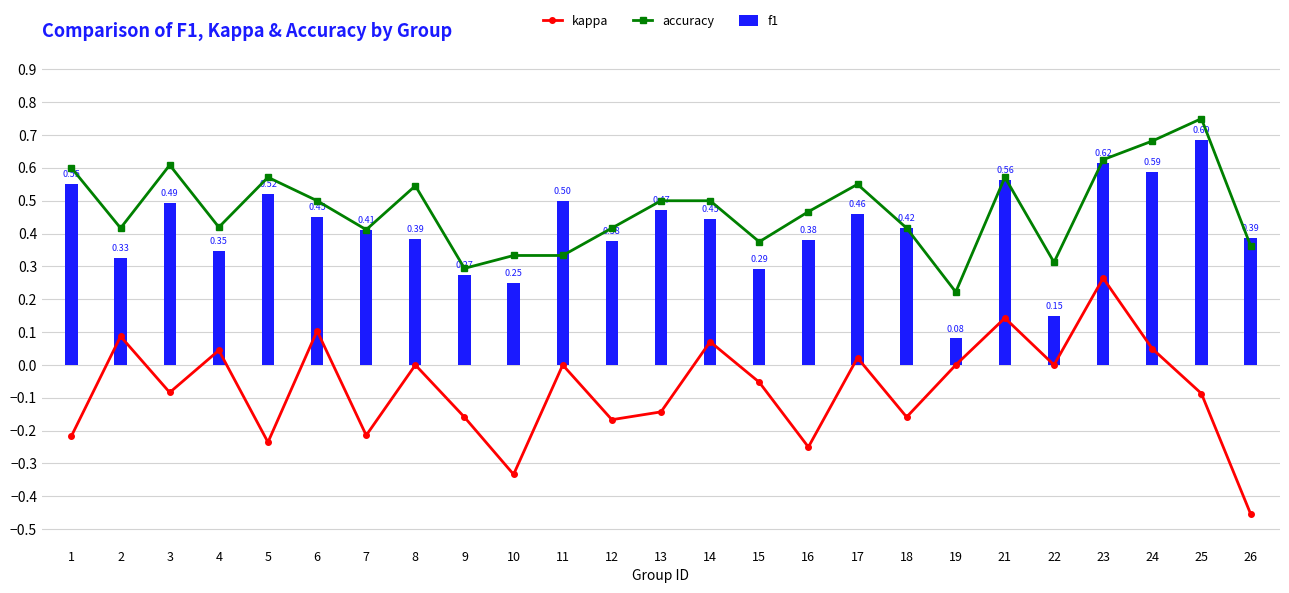

Reading left to right, what are all the values shown in this chart?

kappa: 1=-0.2	2=0.1	3=-0.1	4=0.0	5=-0.2	6=0.1	7=-0.2	8=0.0	9=-0.2	10=-0.3	11=0.0	12=-0.2	13=-0.1	14=0.1	15=-0.1	16=-0.2	17=0.0	18=-0.2	19=0.0	21=0.1	22=0.0	23=0.3	24=0.0	25=-0.1	26=-0.5
accuracy: 1=0.6	2=0.4	3=0.6	4=0.4	5=0.6	6=0.5	7=0.4	8=0.5	9=0.3	10=0.3	11=0.3	12=0.4	13=0.5	14=0.5	15=0.4	16=0.5	17=0.6	18=0.4	19=0.2	21=0.6	22=0.3	23=0.6	24=0.7	25=0.8	26=0.4
f1: 1=0.6	2=0.3	3=0.5	4=0.3	5=0.5	6=0.5	7=0.4	8=0.4	9=0.3	10=0.2	11=0.5	12=0.4	13=0.5	14=0.4	15=0.3	16=0.4	17=0.5	18=0.4	19=0.1	21=0.6	22=0.1	23=0.6	24=0.6	25=0.7	26=0.4